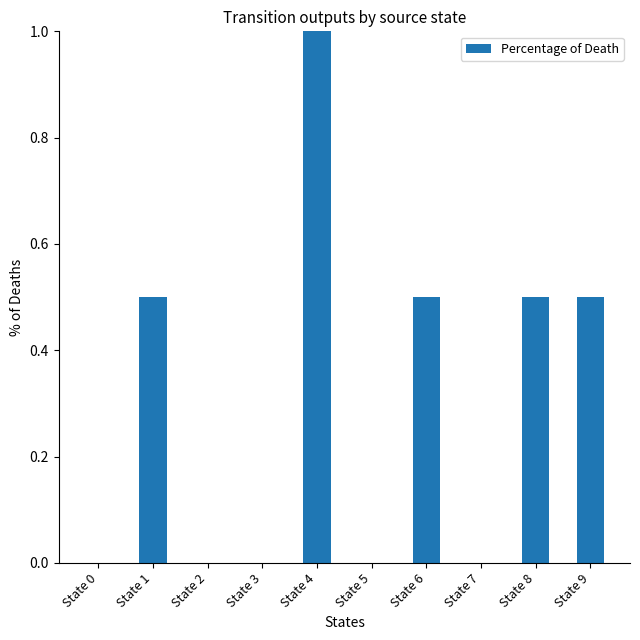

What is the approximate value at State 4?

1.0